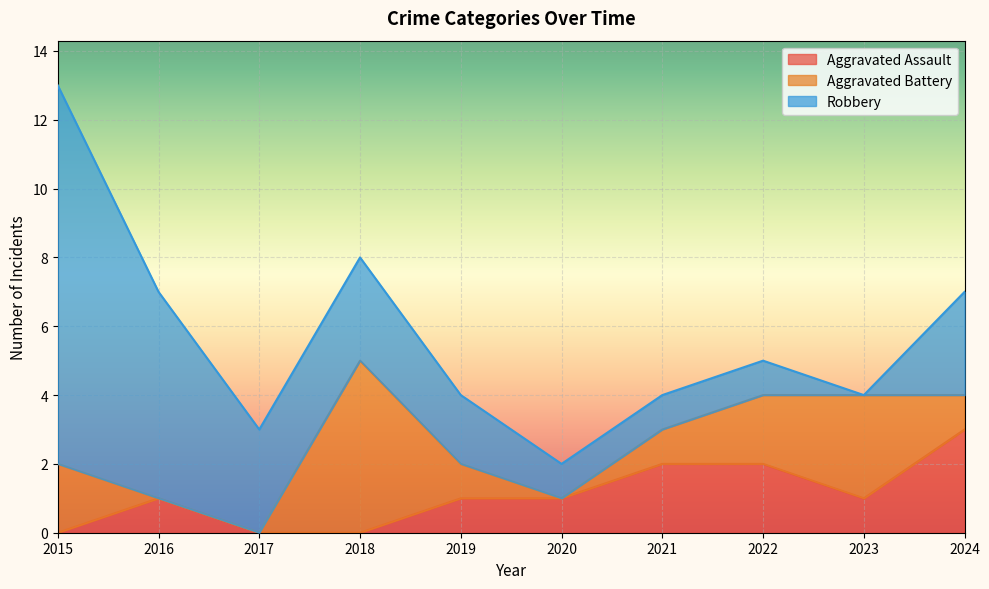

Where do Aggravated Battery and Robbery first cross each other?

2017 and 2018